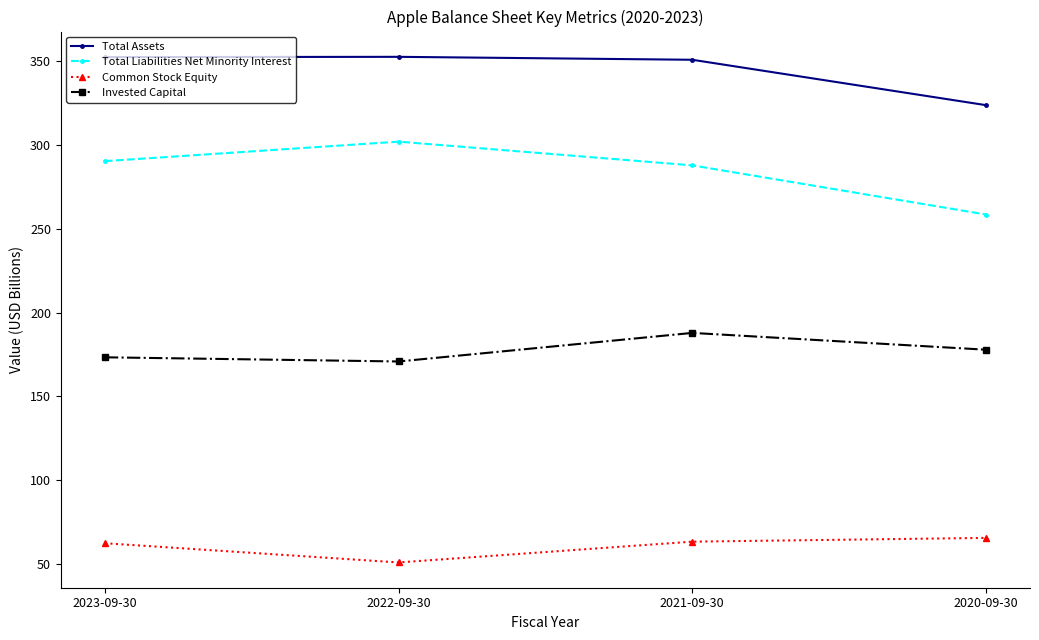

Which series has the widest spread of values?

Total Liabilities Net Minority Interest